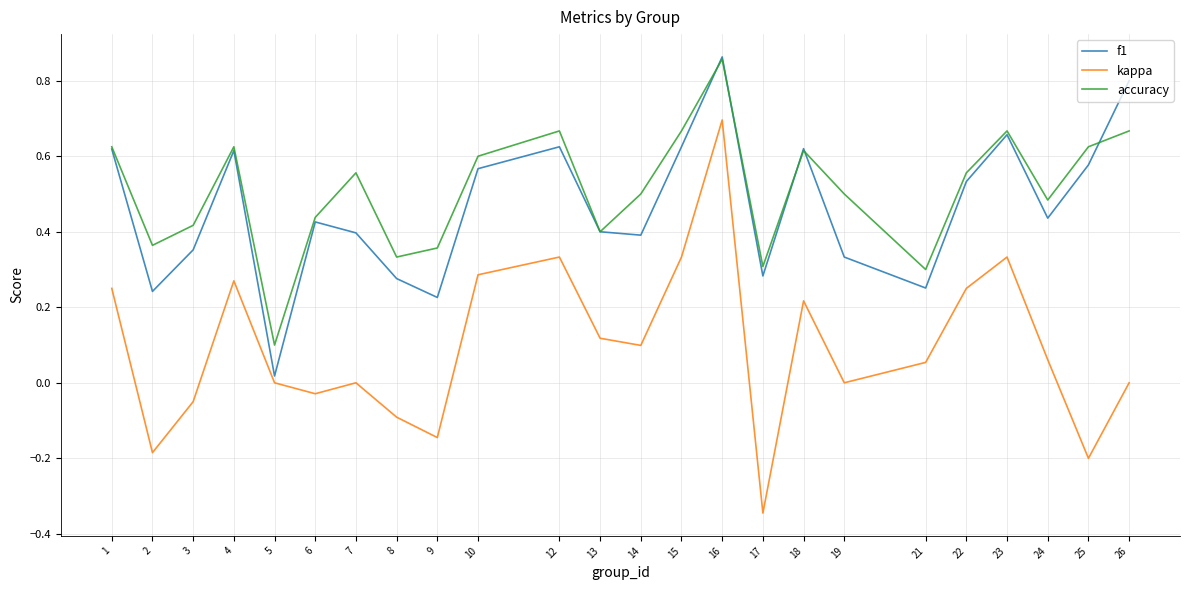

True or false: accuracy and kappa intersect in this chart.

False